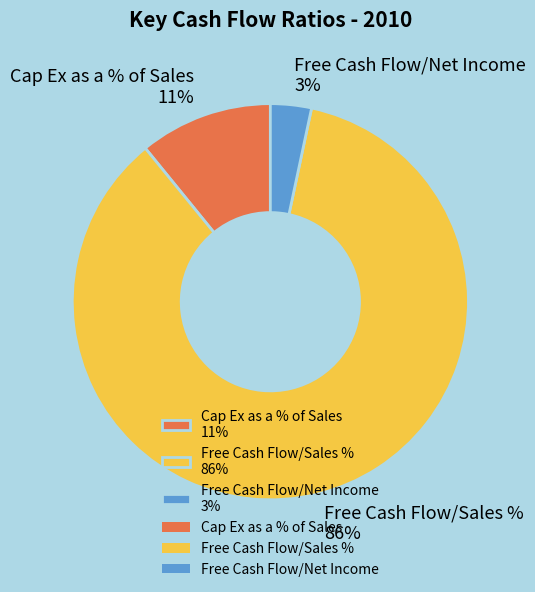

Is it true that Cap Ex as a % of Sales is 11% of the pie?

True